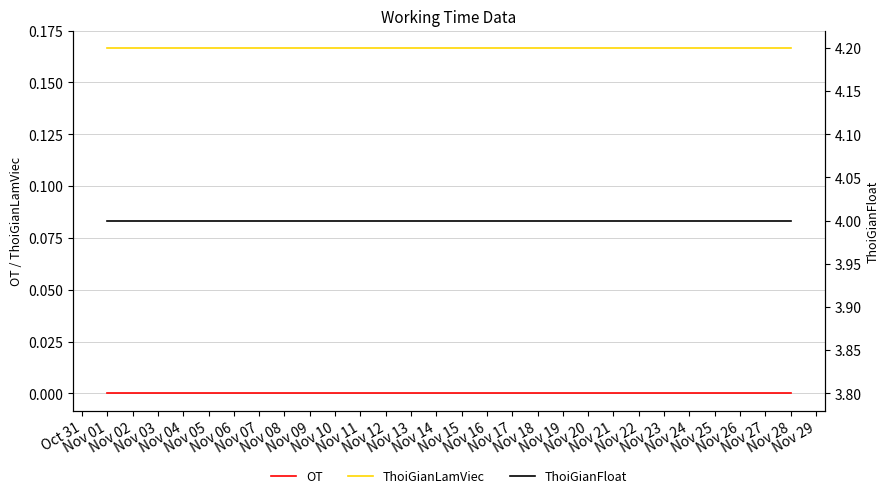

What is the maximum value for ThoiGianFloat?

4.0